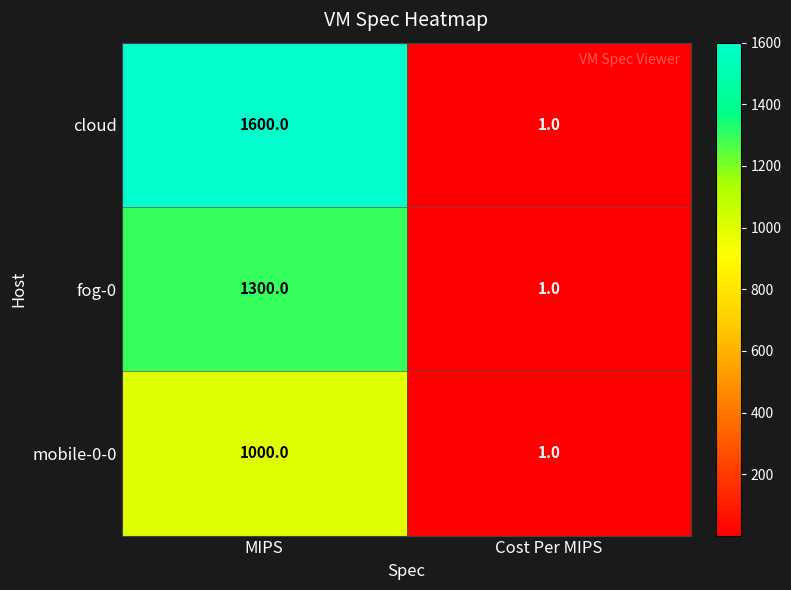

At how many categories does at least one series exceed 555?

1